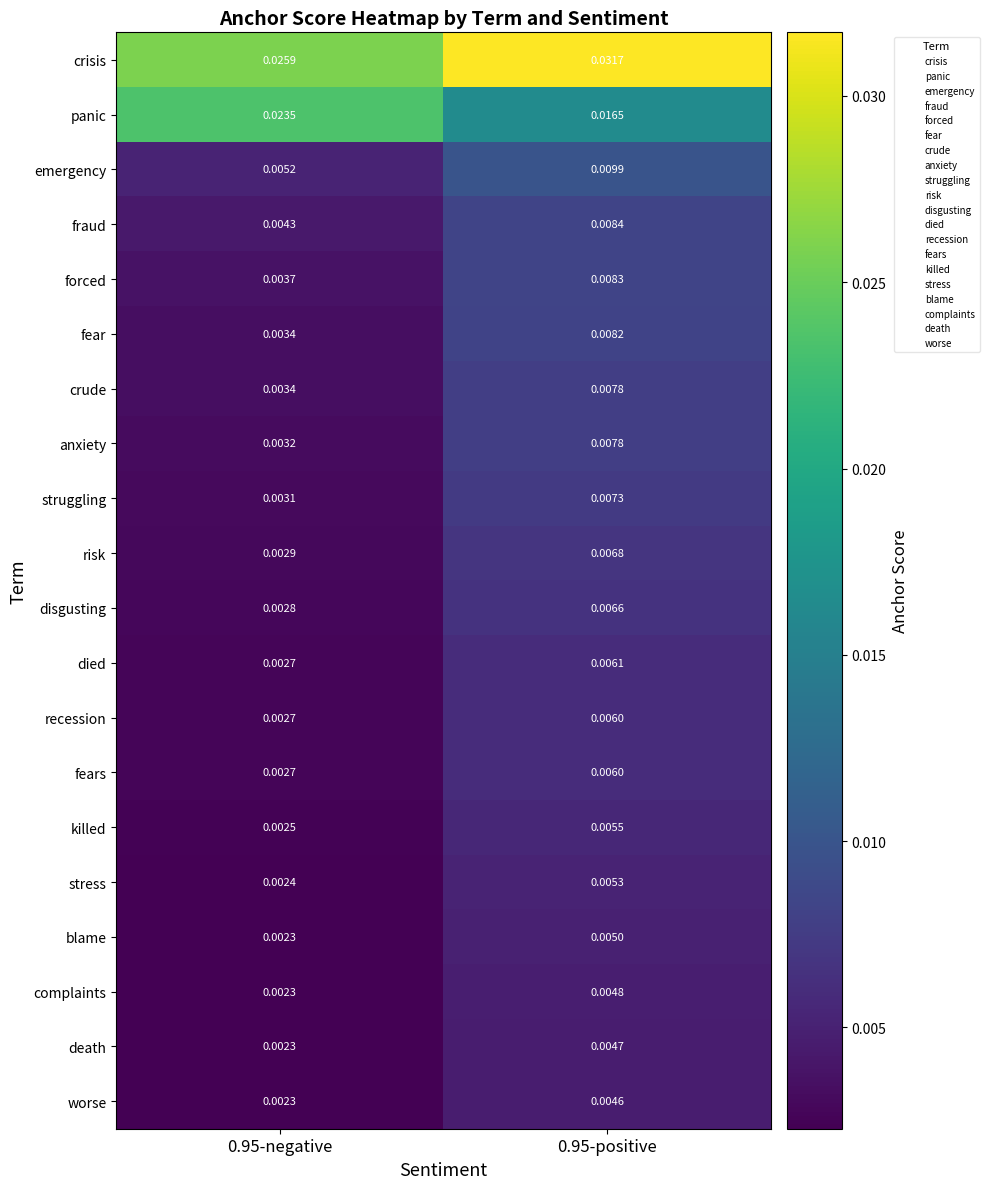

Is the value of crude at 0.95-negative greater than the value of fraud at 0.95-positive?

No